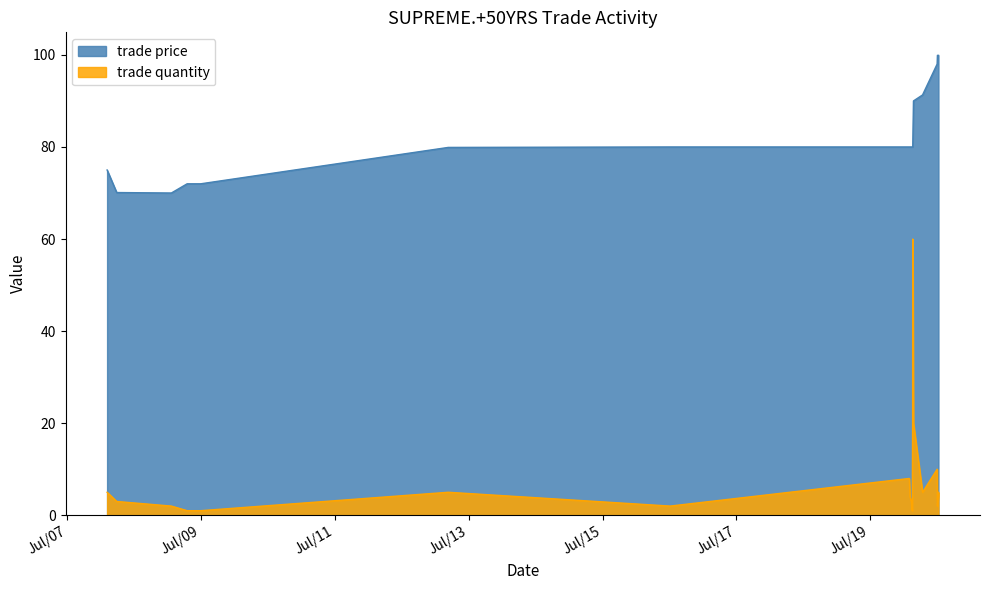

How many lines are shown in the chart?

2